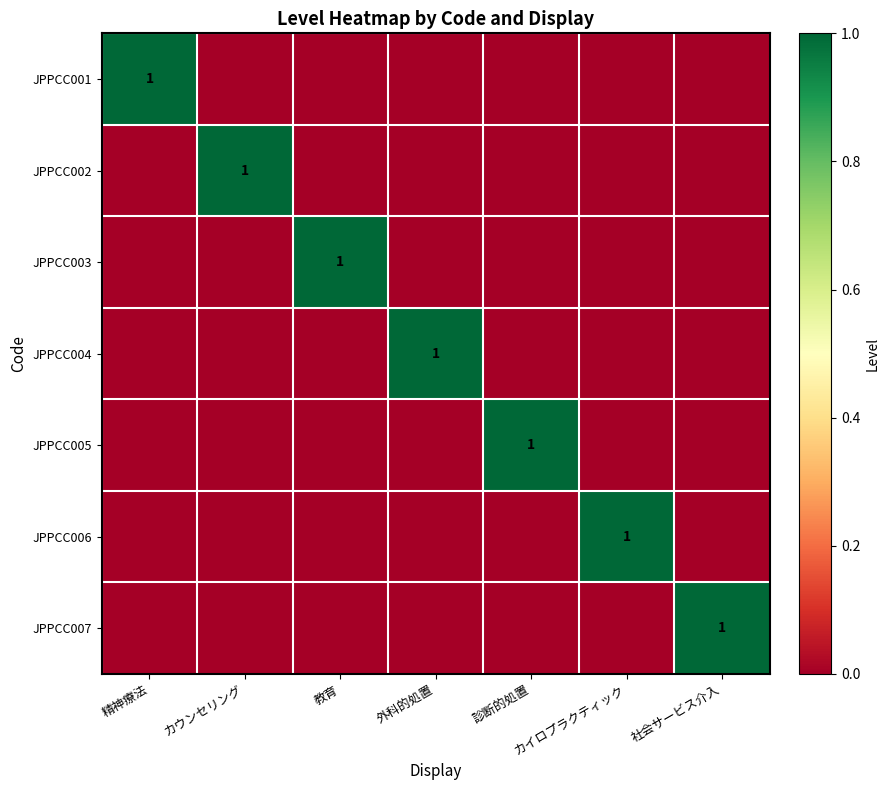

Which series changed the most between 診断的処置 and カイロプラクティック?

JPPCC005